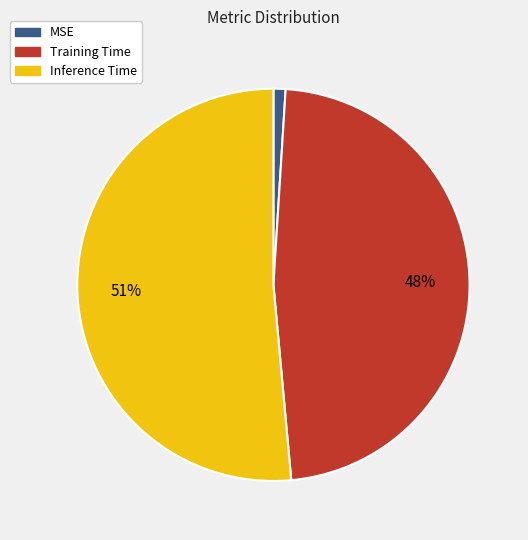

To the nearest percent, what portion does Inference Time represent?

51%